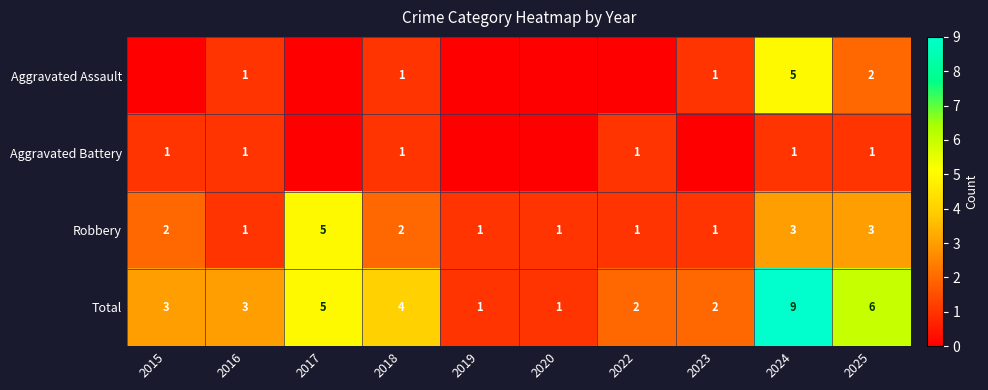

The Aggravated Battery series shows 1 at 2025. True or false?

True